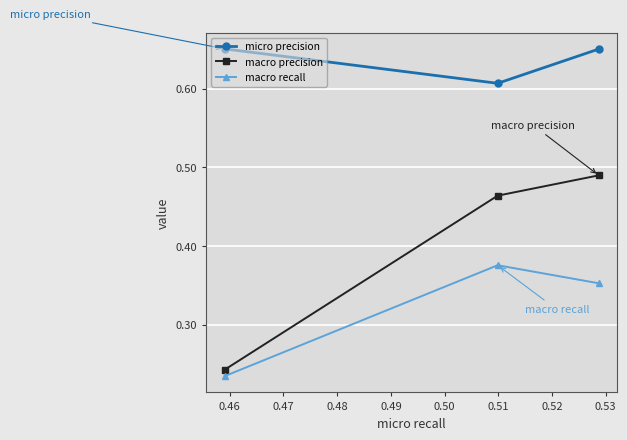

Which series has the widest spread of values?

macro precision